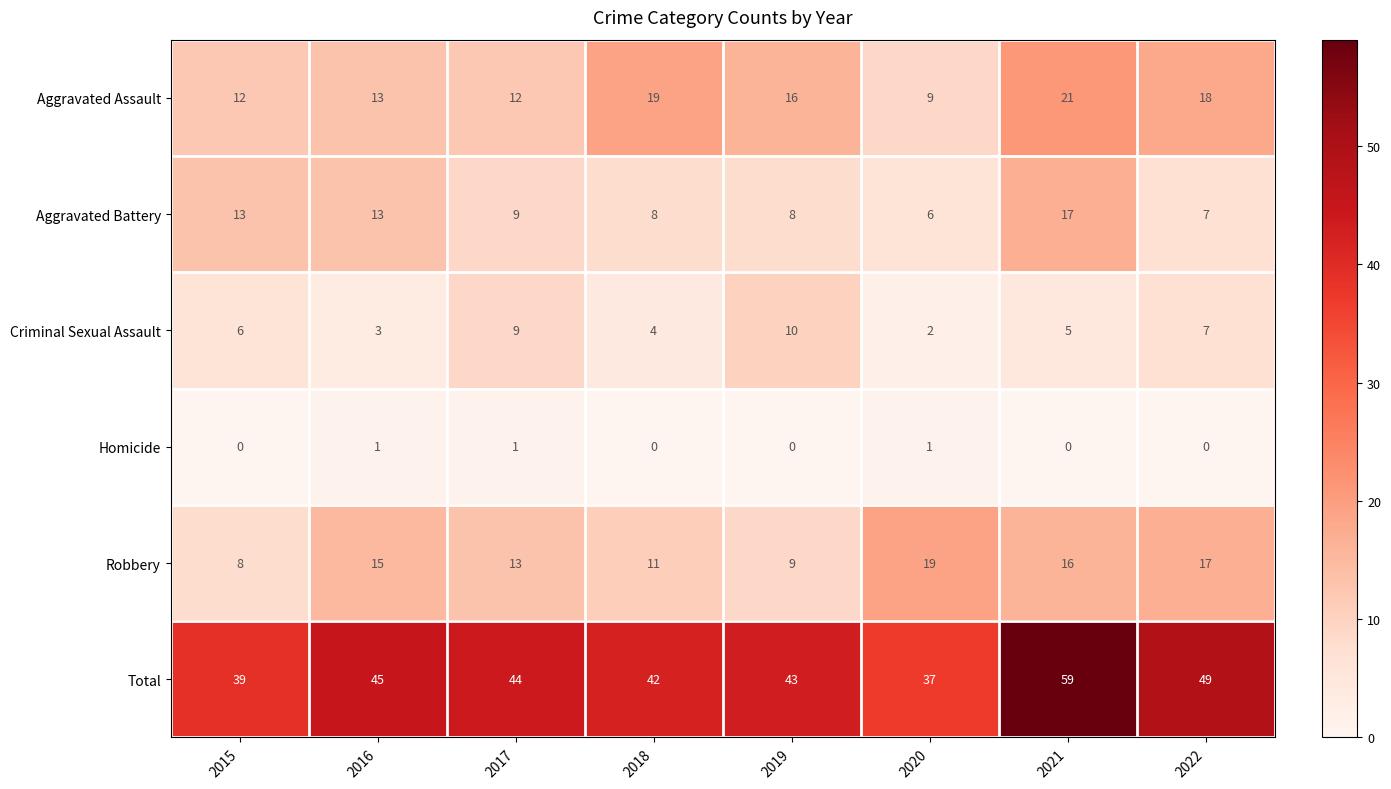

At which category is the sum across all series the highest?

2021